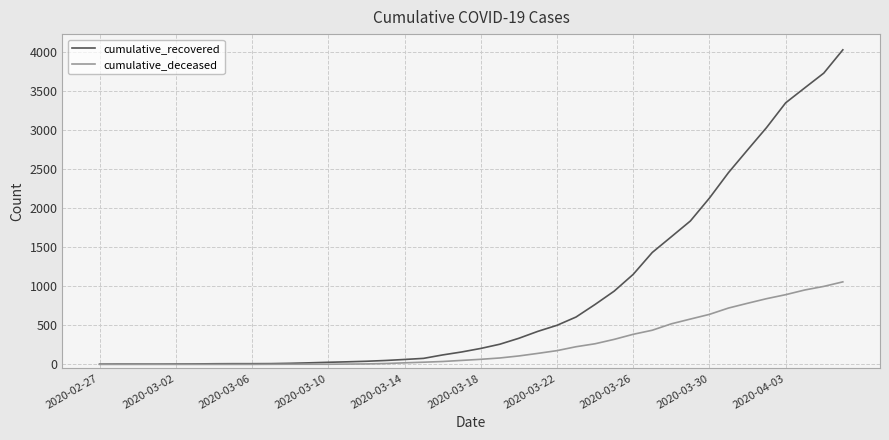

List the series in order of their peak value, highest first.

cumulative_recovered, cumulative_deceased